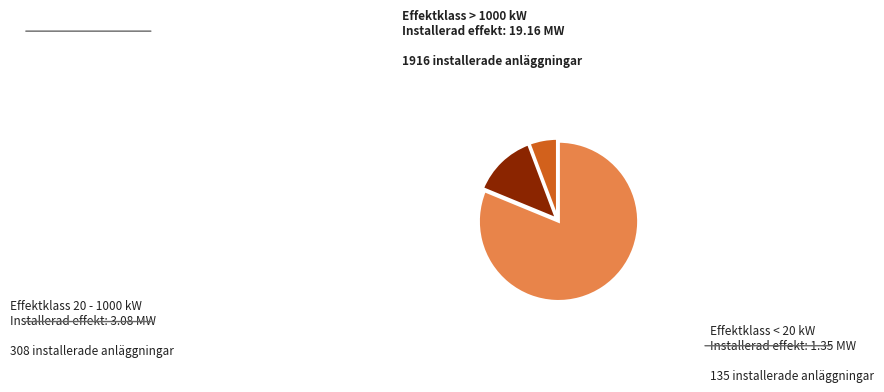

How many slices are in this pie chart?

3